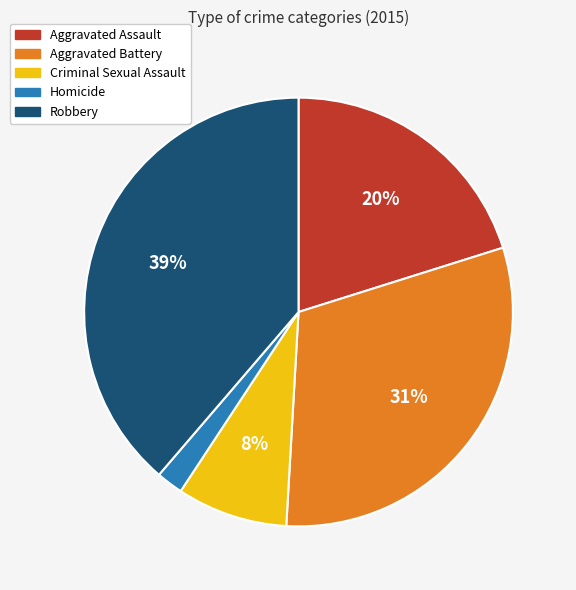

Which has a higher value, Homicide or Aggravated Battery?

Aggravated Battery